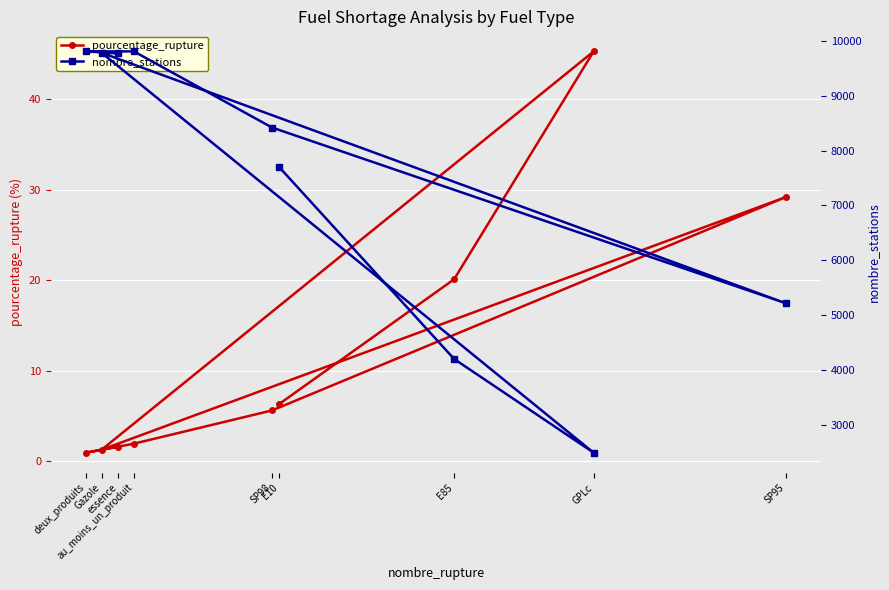

At which category is the sum across all series the highest?

au_moins_un_produit